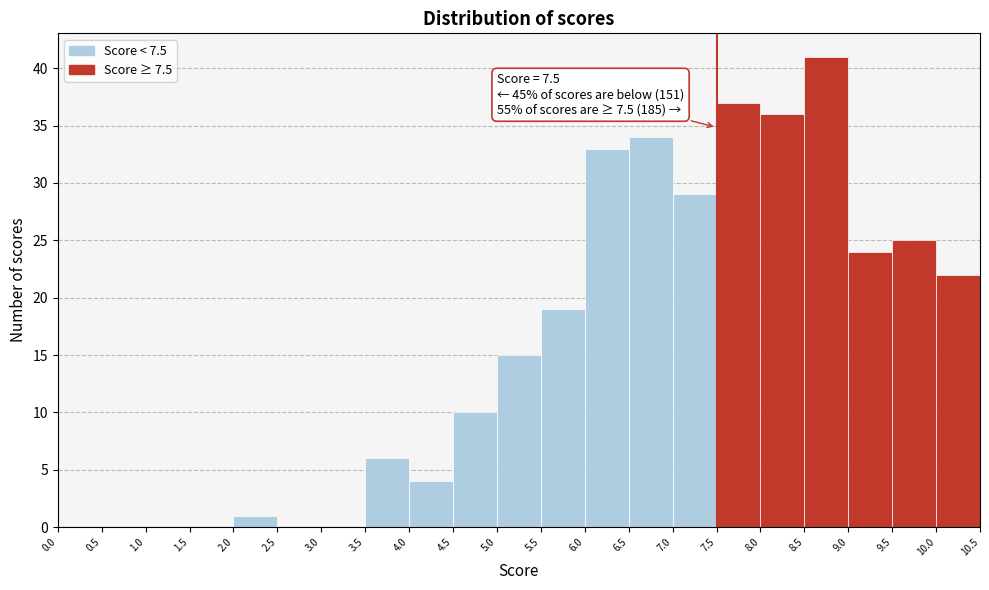

Over which range of the x-axis is the bar tallest?

8.5 to 9.0